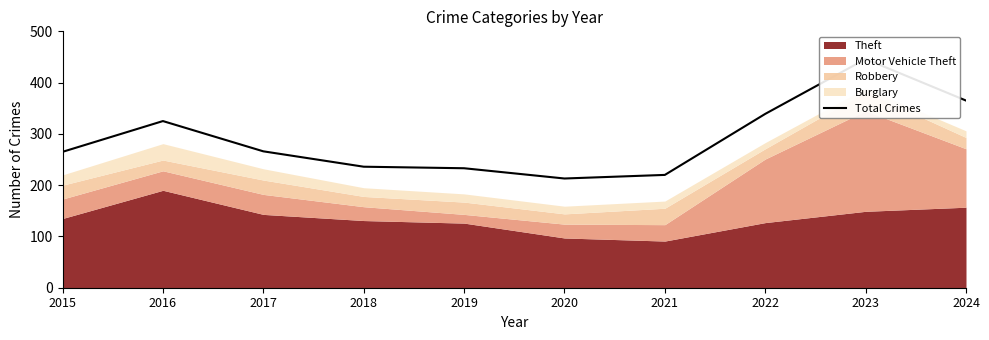

What is the smallest value displayed?

213